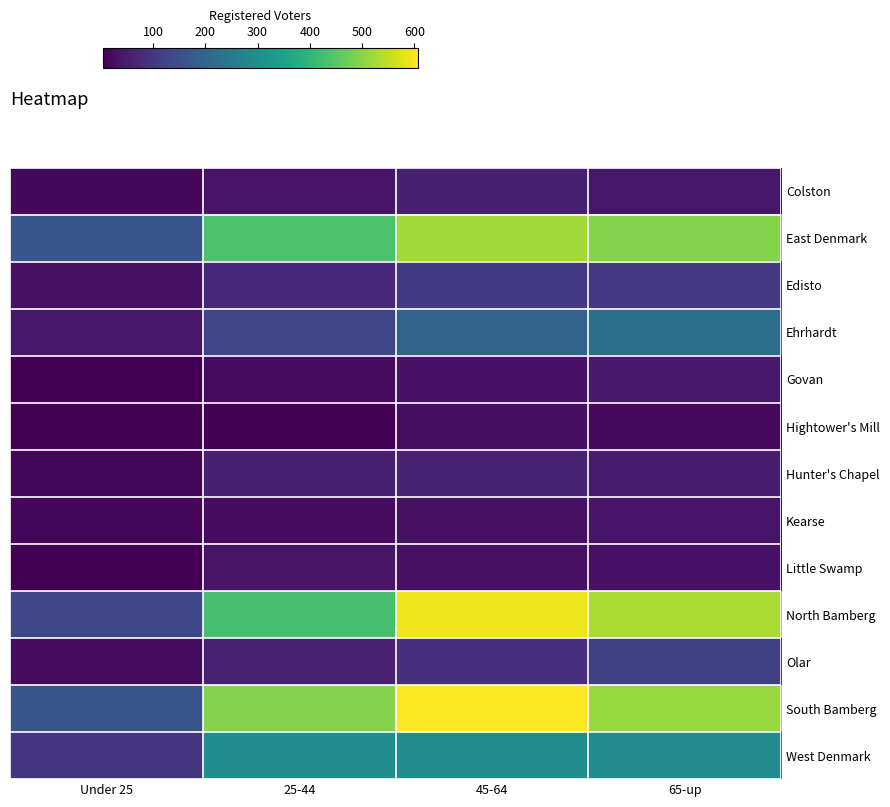

At which category does the chart reach its minimum across all series?

Under 25